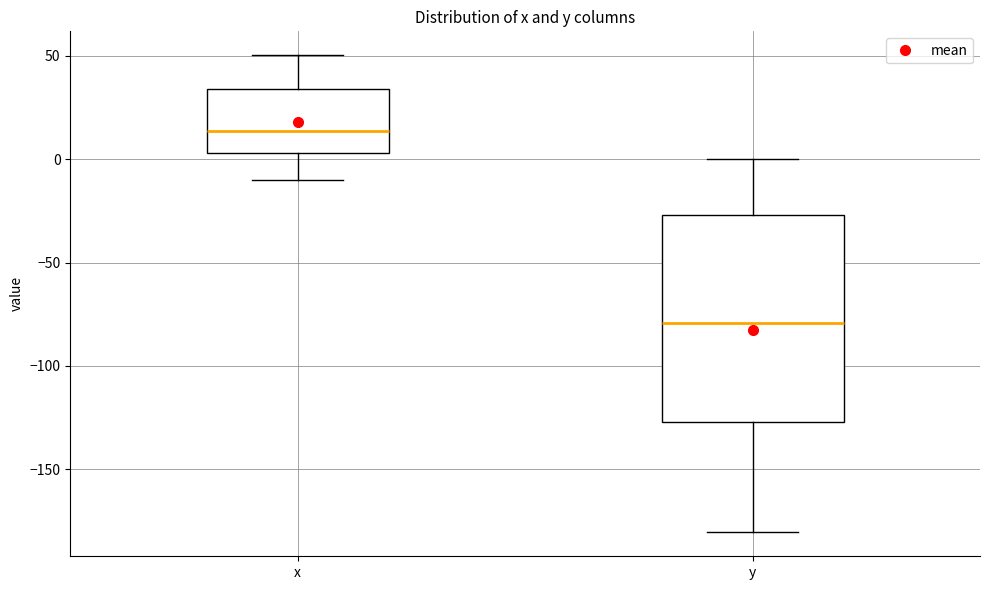

Comparing the boxes themselves (not the whiskers), which one is the tallest?

y